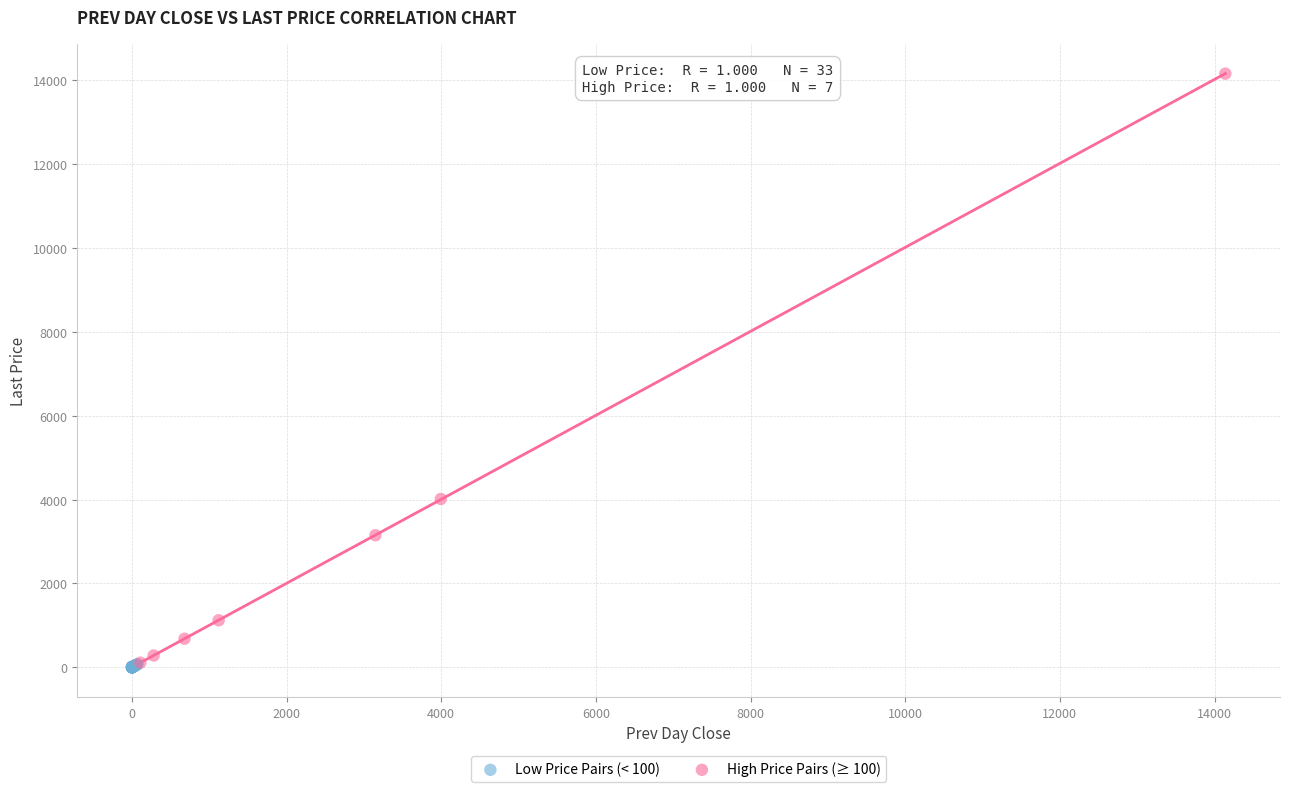

Which series has the largest Y range (max minus min)?

High Price Pairs (≥ 100)